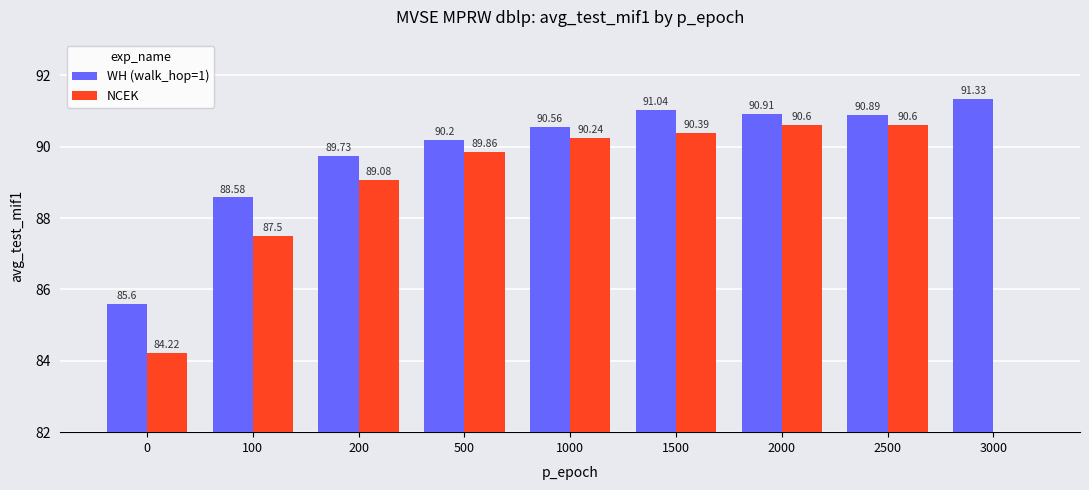

What are all the series names shown in the legend?

WH (walk_hop=1), NCEK